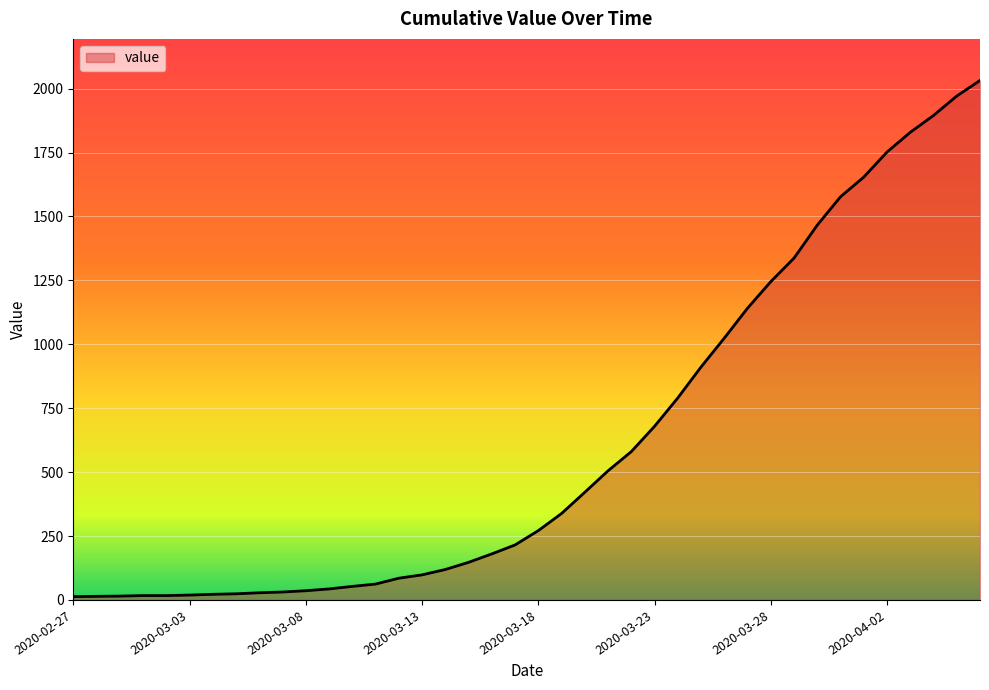

What is the difference between the maximum and minimum values?

2019